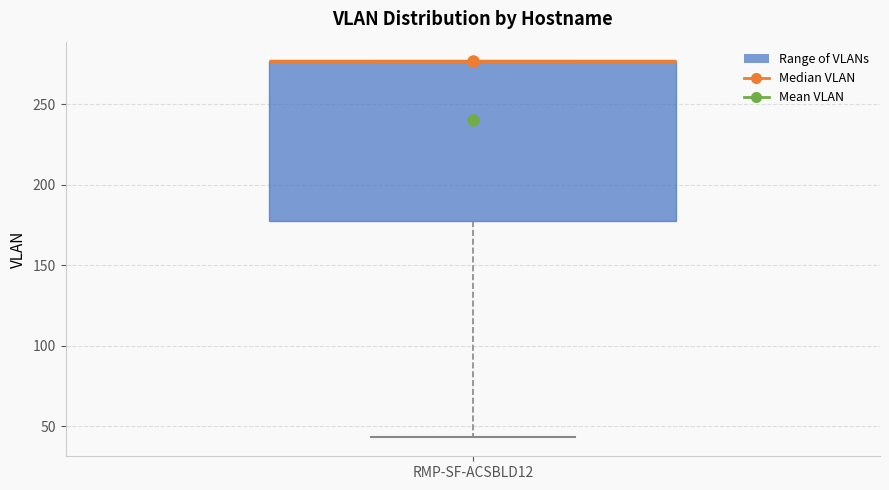

Read this box plot against the y-axis: the position of the median line, the range covered by the box, and the ends of both whiskers. The values are not printed on the chart, so give them approximately, as read against the axis.

median 275 (drawn on the box's upper edge), box 180 to 275, whiskers 45 to 275